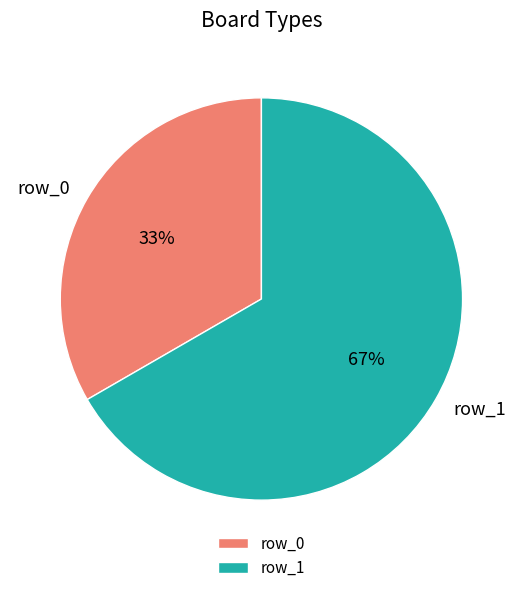

How many slices are in this pie chart?

2